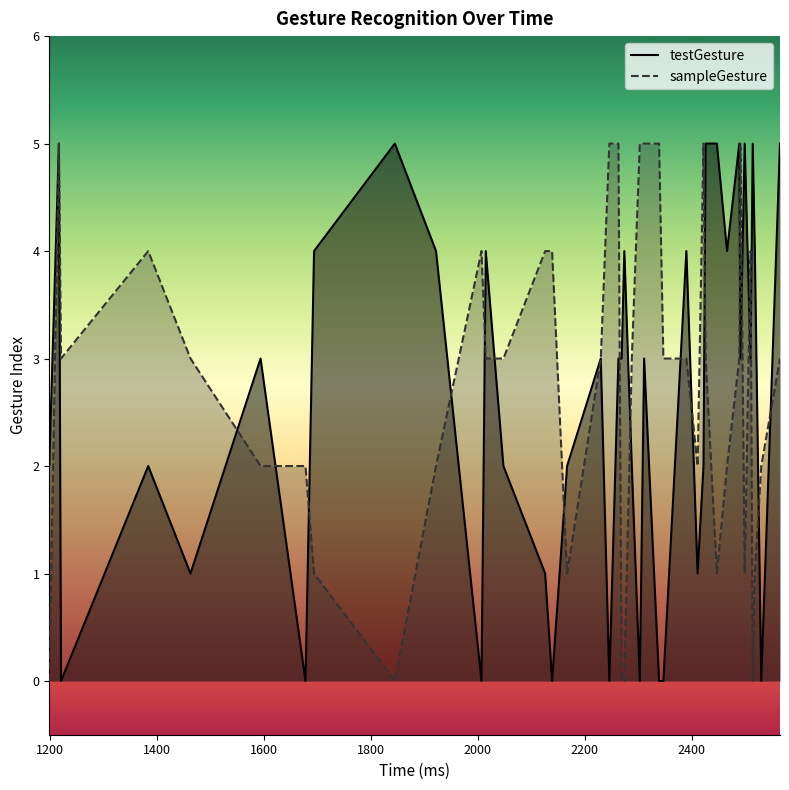

What are all the series names shown in the legend?

testGesture, sampleGesture